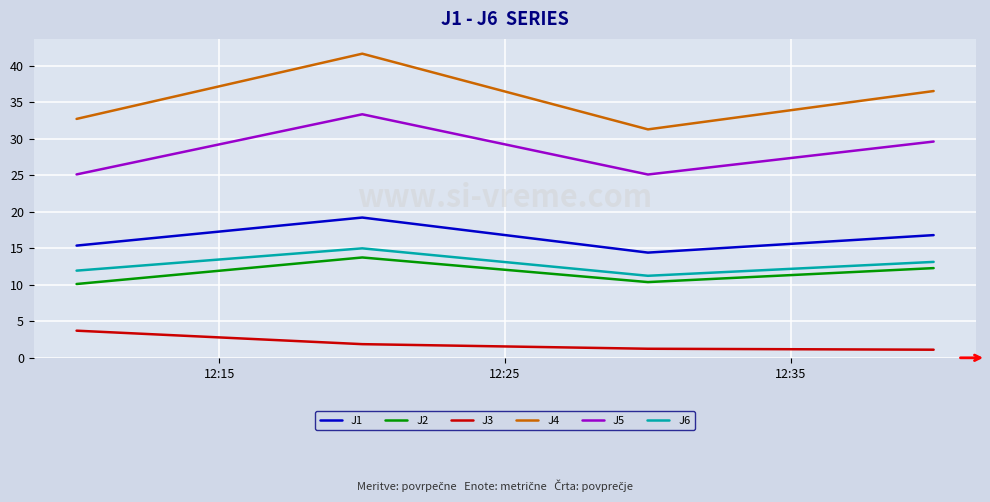

True or false: J6 and J4 intersect in this chart.

False